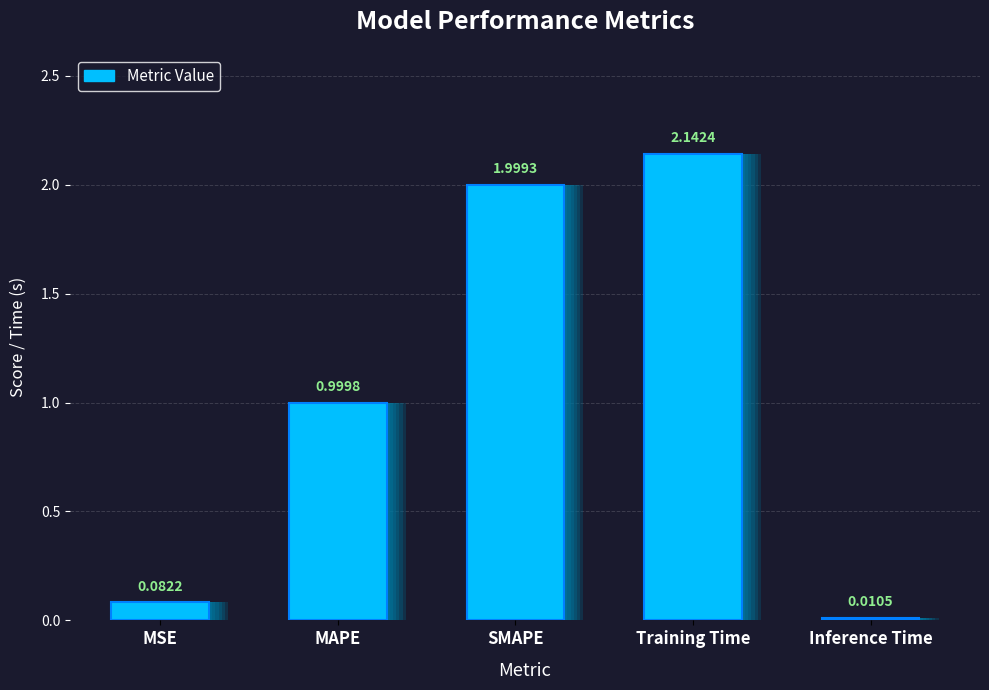

What is the difference between the maximum and minimum values?

2.1